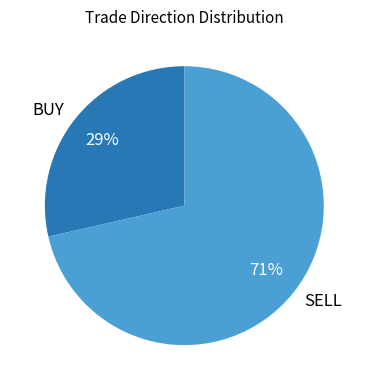

To the nearest percent, what is the combined percentage of SELL and BUY?

100%